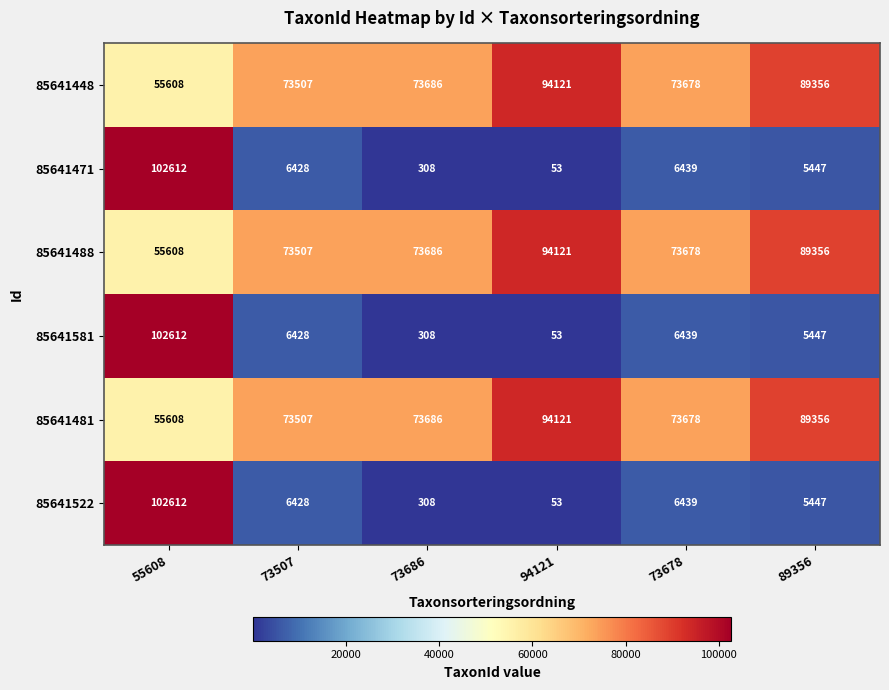

List the labels in order of 85641581 value, largest first.

55608, 73678, 73507, 89356, 73686, 94121